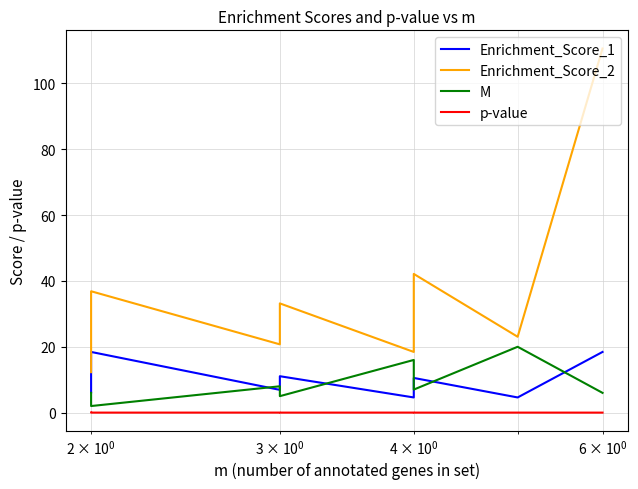

What is the difference between the maximum and minimum values in the Enrichment_Score_1 series?

13.8